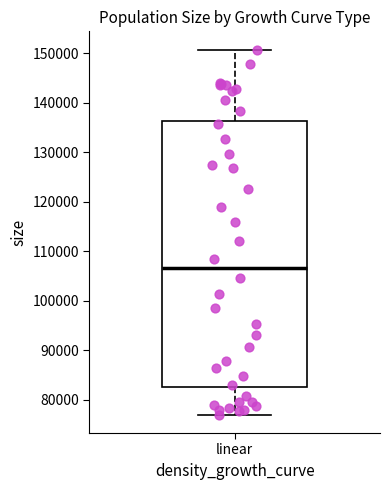

Read this box plot against the y-axis: the position of the median line, the range covered by the box, and the ends of both whiskers. The values are not printed on the chart, so give them approximately, as read against the axis.

median 106000, box 82000 to 136000, whiskers 77000 to 151000